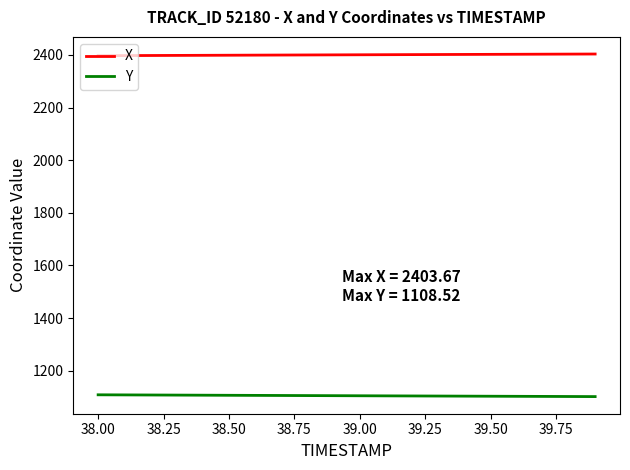

List the series in order of their overall mean, lowest first.

Y, X